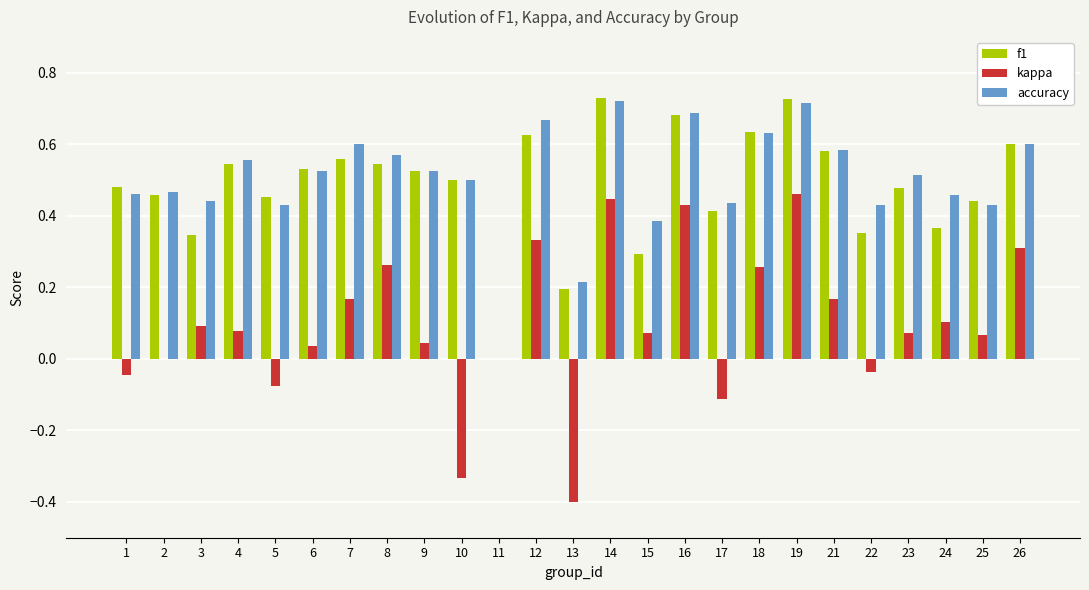

Is the value of f1 at 5 greater than the value of kappa at 12?

Yes